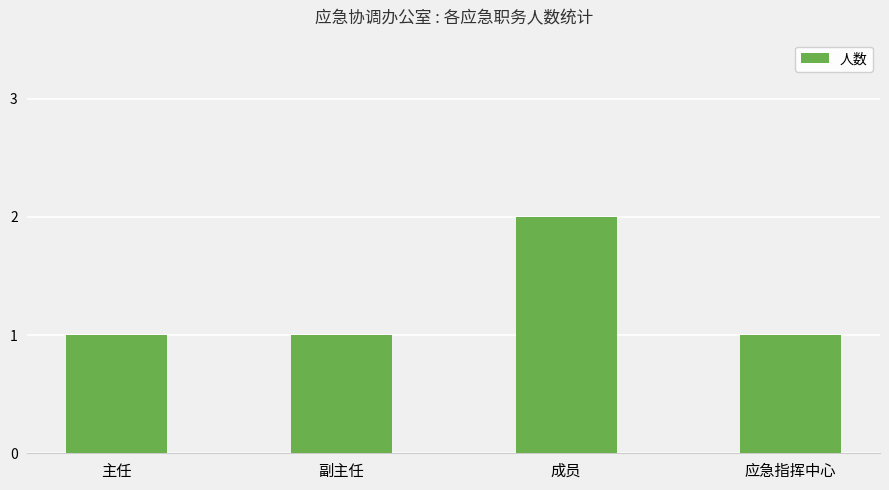

How many series are shown in this chart?

1